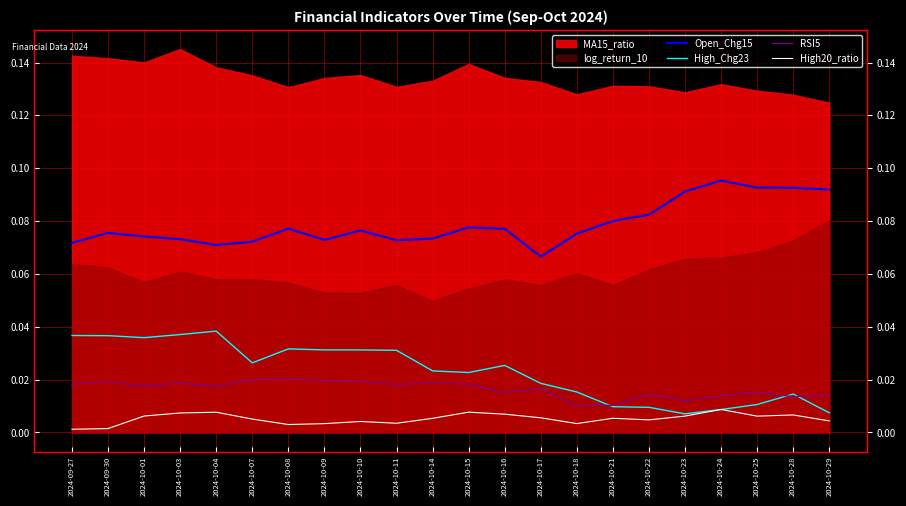

Is it true that High20_ratio equals 0.0 at 2024-10-07?

False